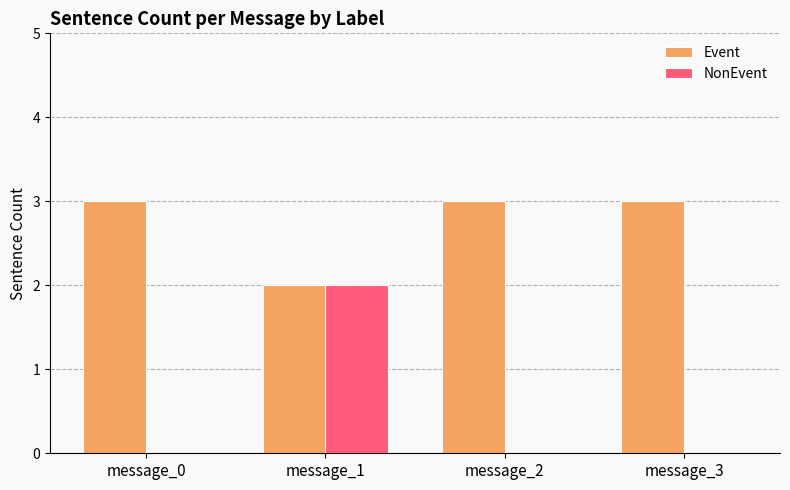

What are all the series names shown in the legend?

Event, NonEvent